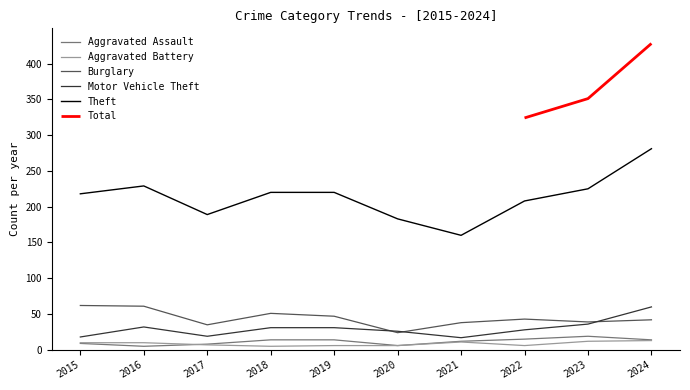

True or false: Theft and Burglary cross at least once.

False